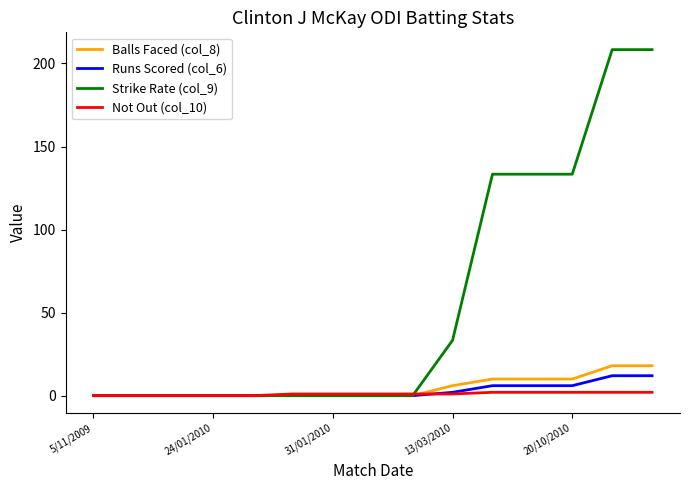

What is the maximum value shown in the chart?

208.3